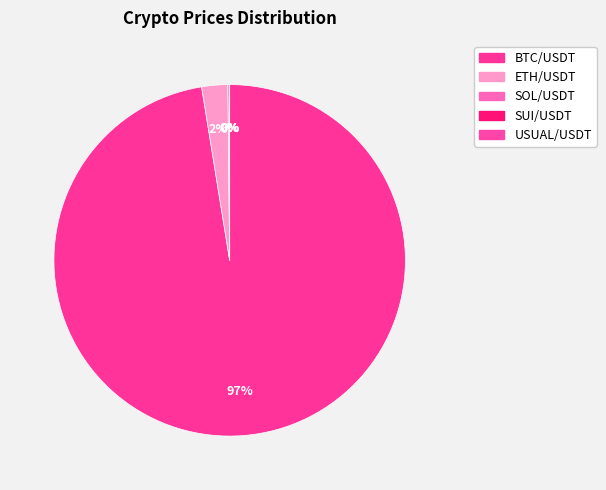

Does any single category account for the majority?

Yes